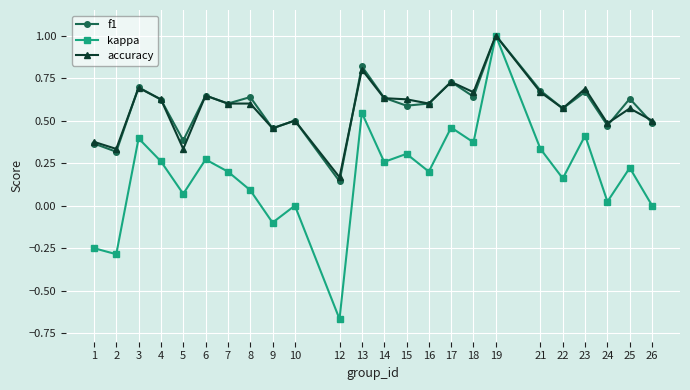

What is the greatest value displayed?

1.0